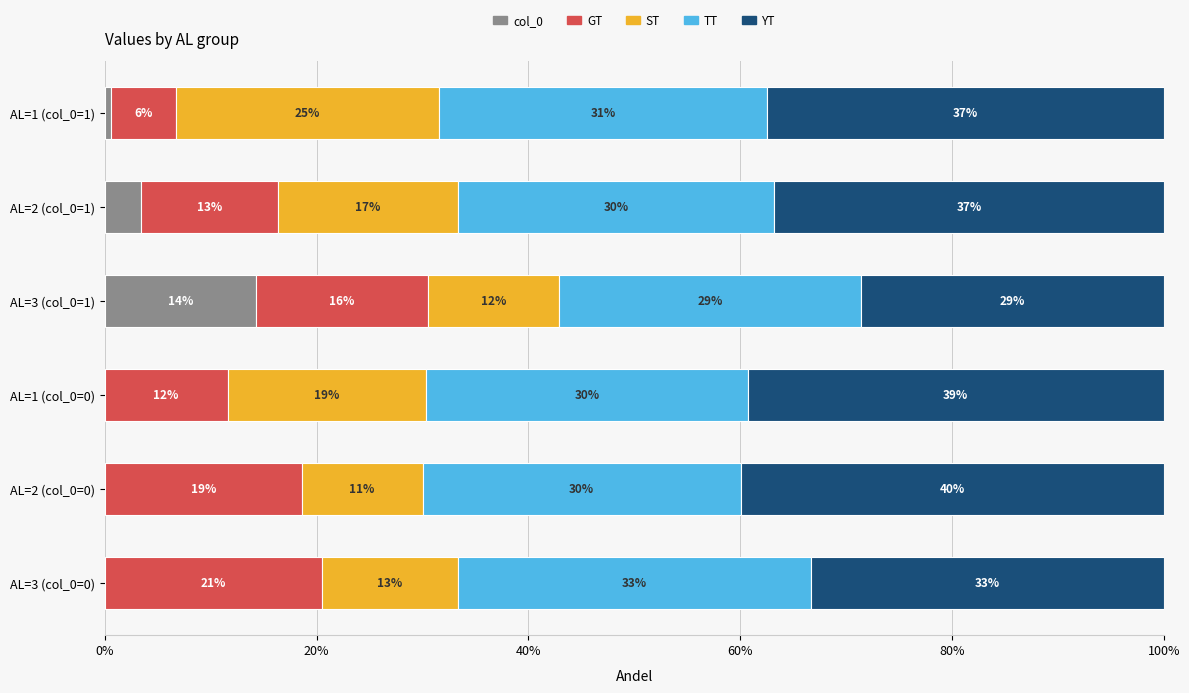

What are all the series names shown in the legend?

col_0, GT, ST, TT, YT